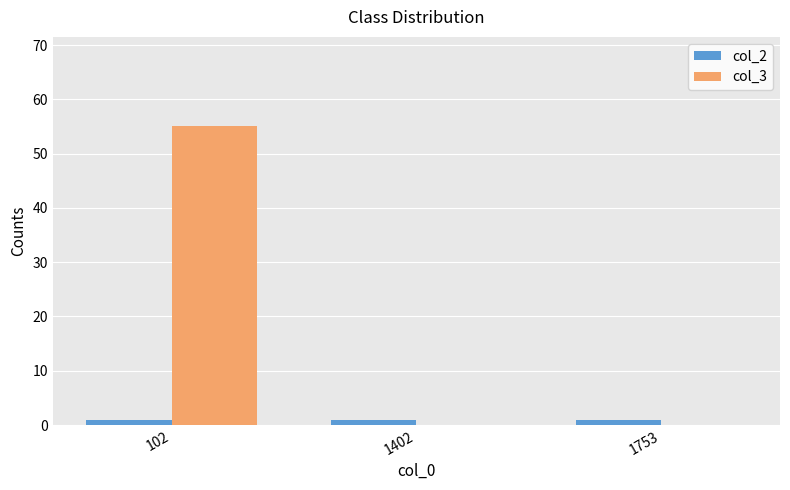

How many series are shown in this chart?

2